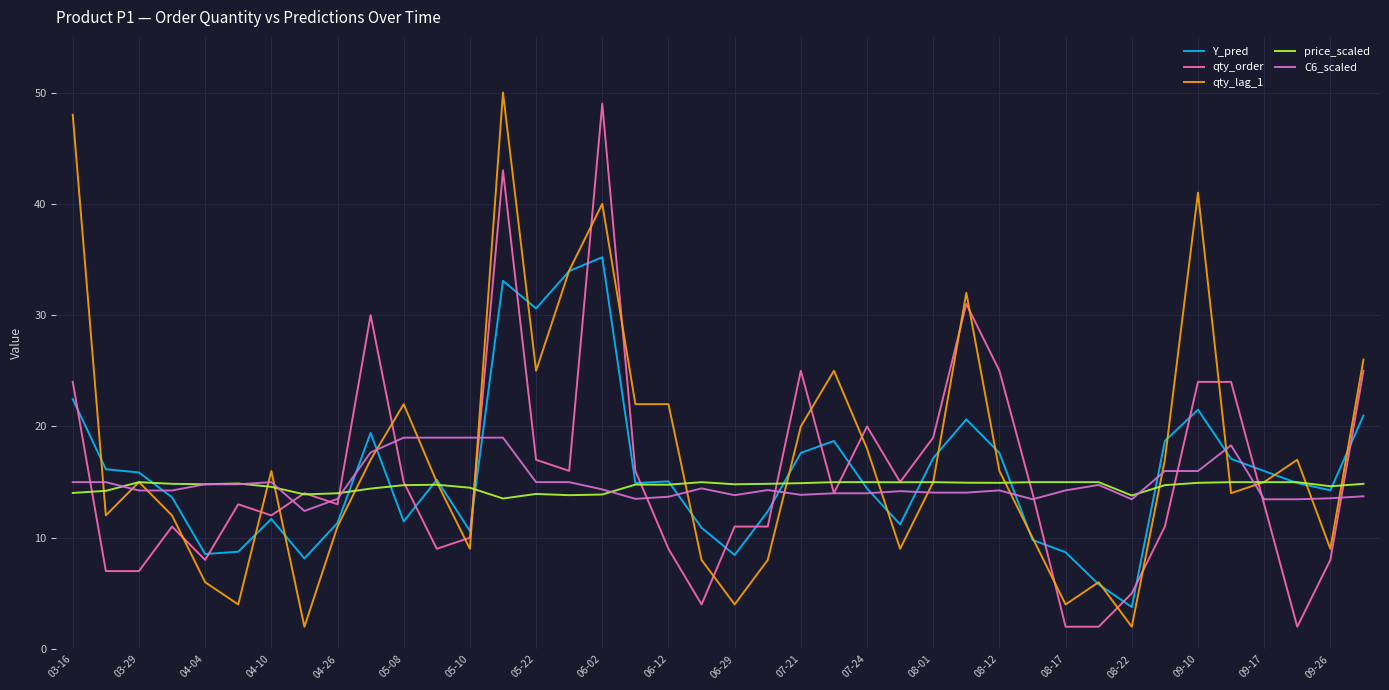

What is the greatest value displayed?

50.0